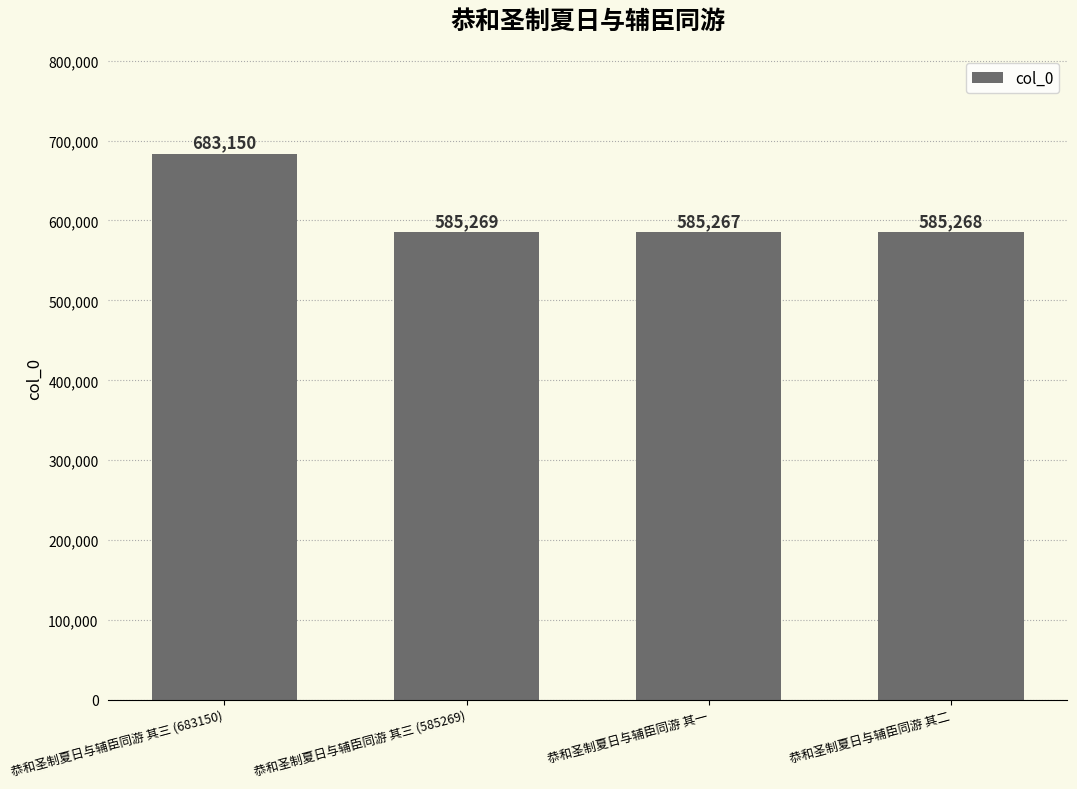

Rank the categories by value from highest to lowest.

恭和圣制夏日与辅臣同游 其三 (683150), 恭和圣制夏日与辅臣同游 其三 (585269), 恭和圣制夏日与辅臣同游 其二, 恭和圣制夏日与辅臣同游 其一